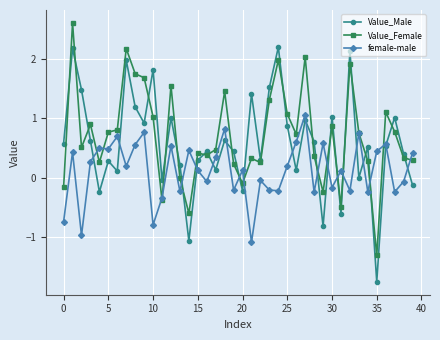

What is the difference between the maximum and minimum values in the female-male series?

2.1